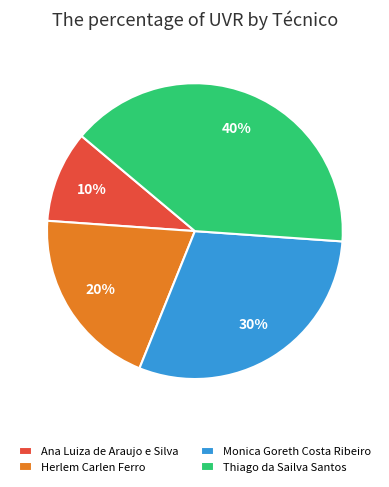

True or false: Herlem Carlen Ferro accounts for 11% of the total.

False